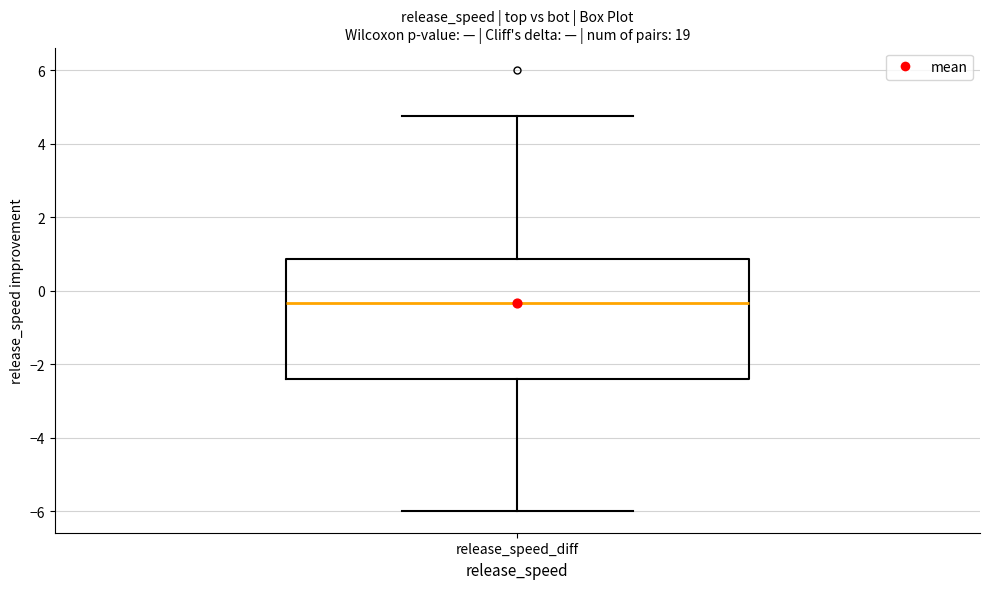

Read this box plot against the y-axis: the position of the median line, the range covered by the box, and the ends of both whiskers. The values are not printed on the chart, so give them approximately, as read against the axis.

median -0.4, box -2.4 to 0.8, whiskers -6.0 to 4.8